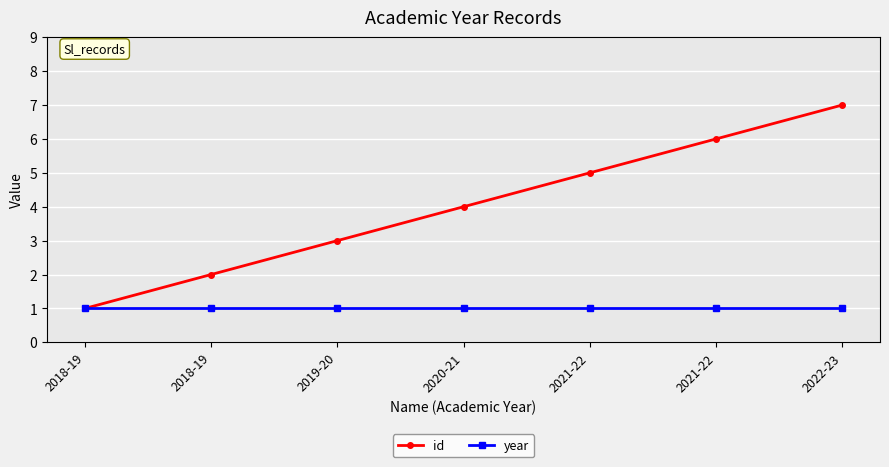

Is this an area chart (filled region under the line)?

No